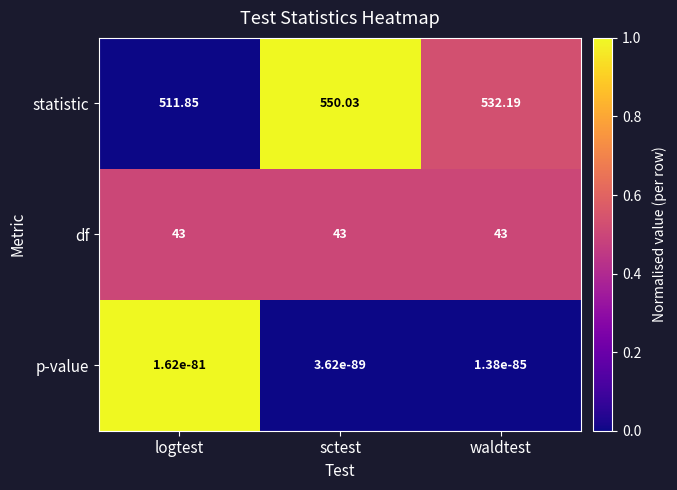

Count the number of data series in this chart.

3